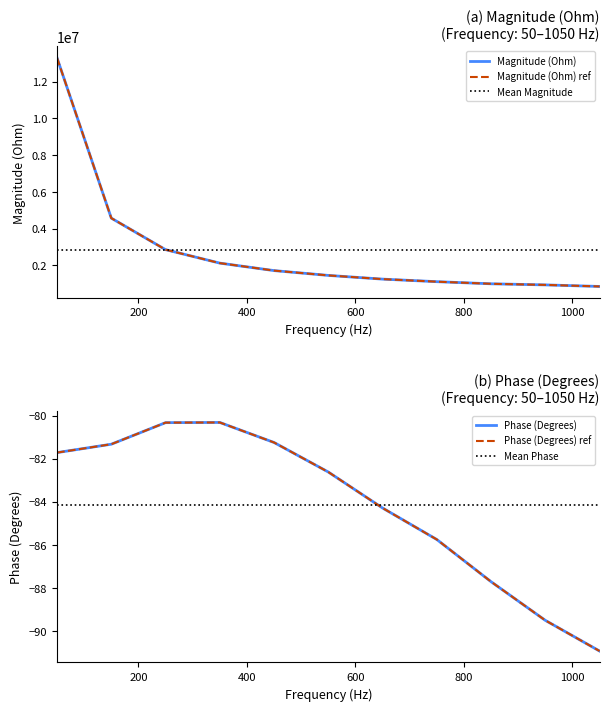

What is the difference between the maximum and minimum values in the Phase (Degrees) series?

10.6